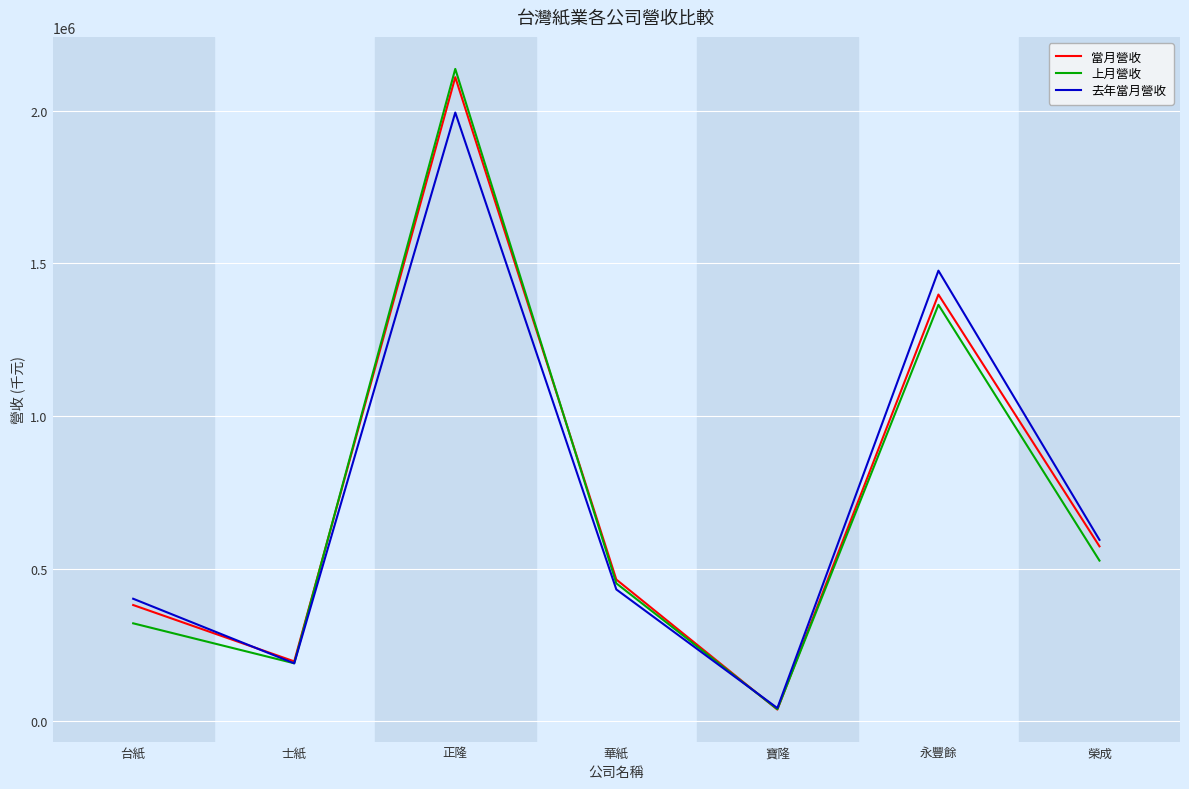

What is the sum of all 去年當月營收 values?

5132347